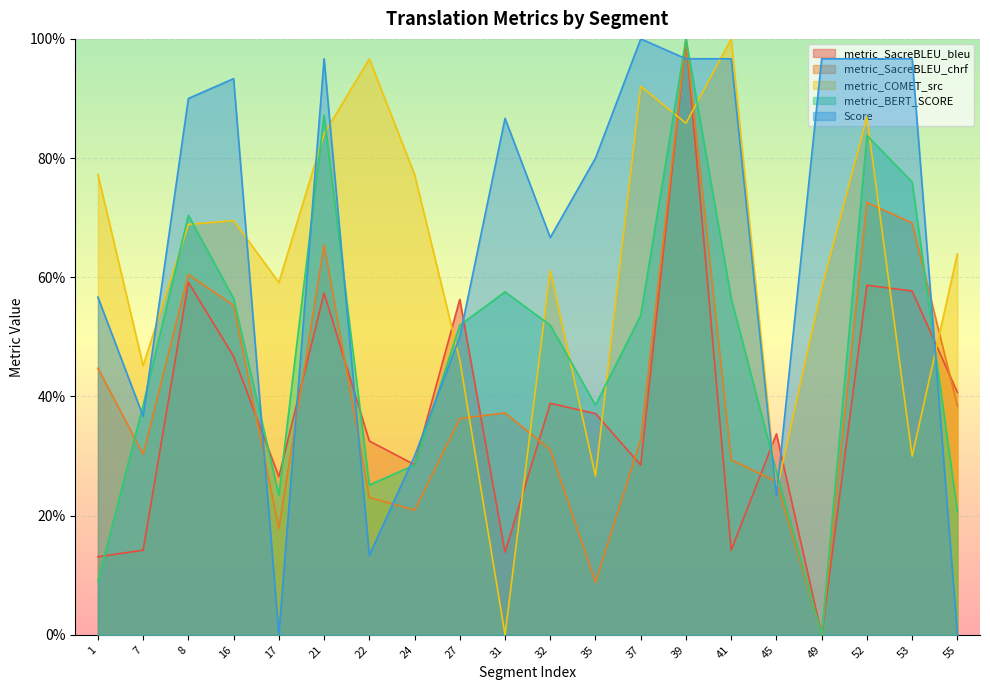

At which label is metric_BERT_SCORE closest to 0?

49